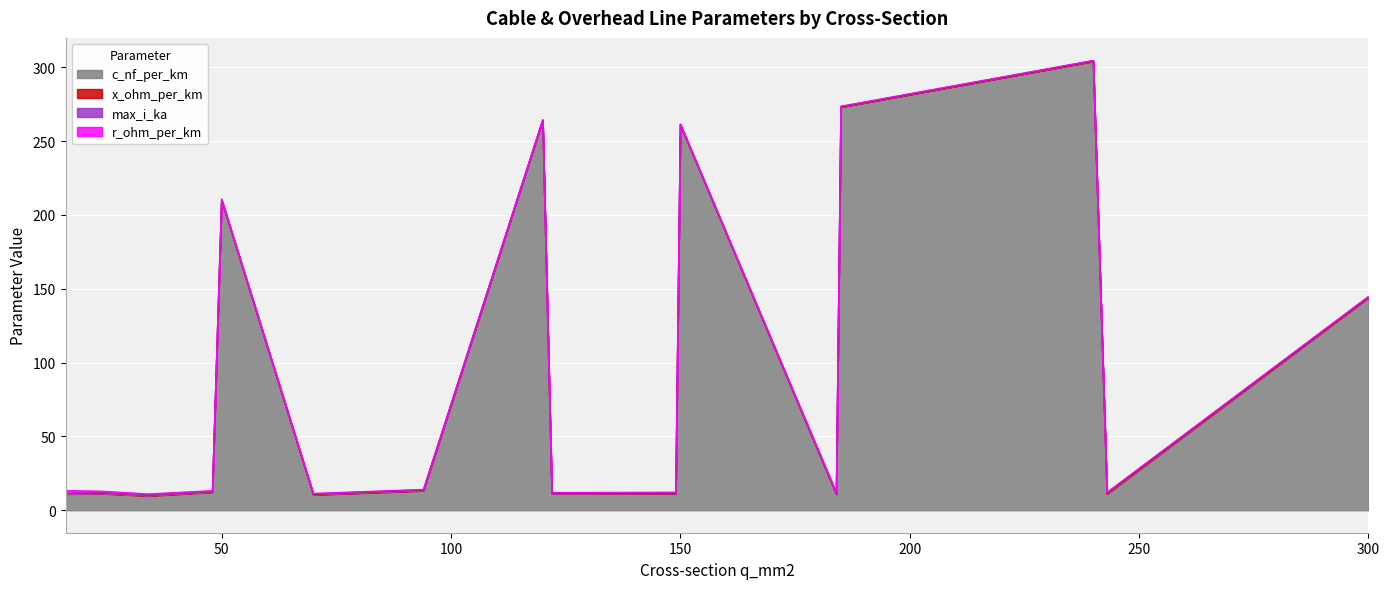

What is the value of the x_ohm_per_km point at the 14th from the left?

0.1